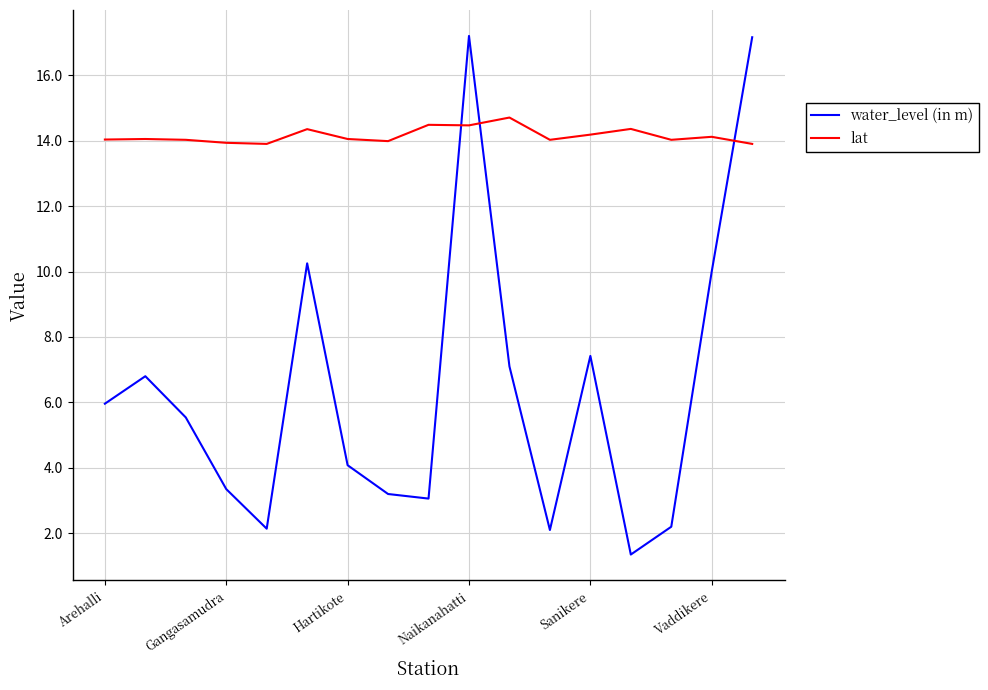

Rank the series by their maximum value, from lowest to highest.

lat, water_level (in m)